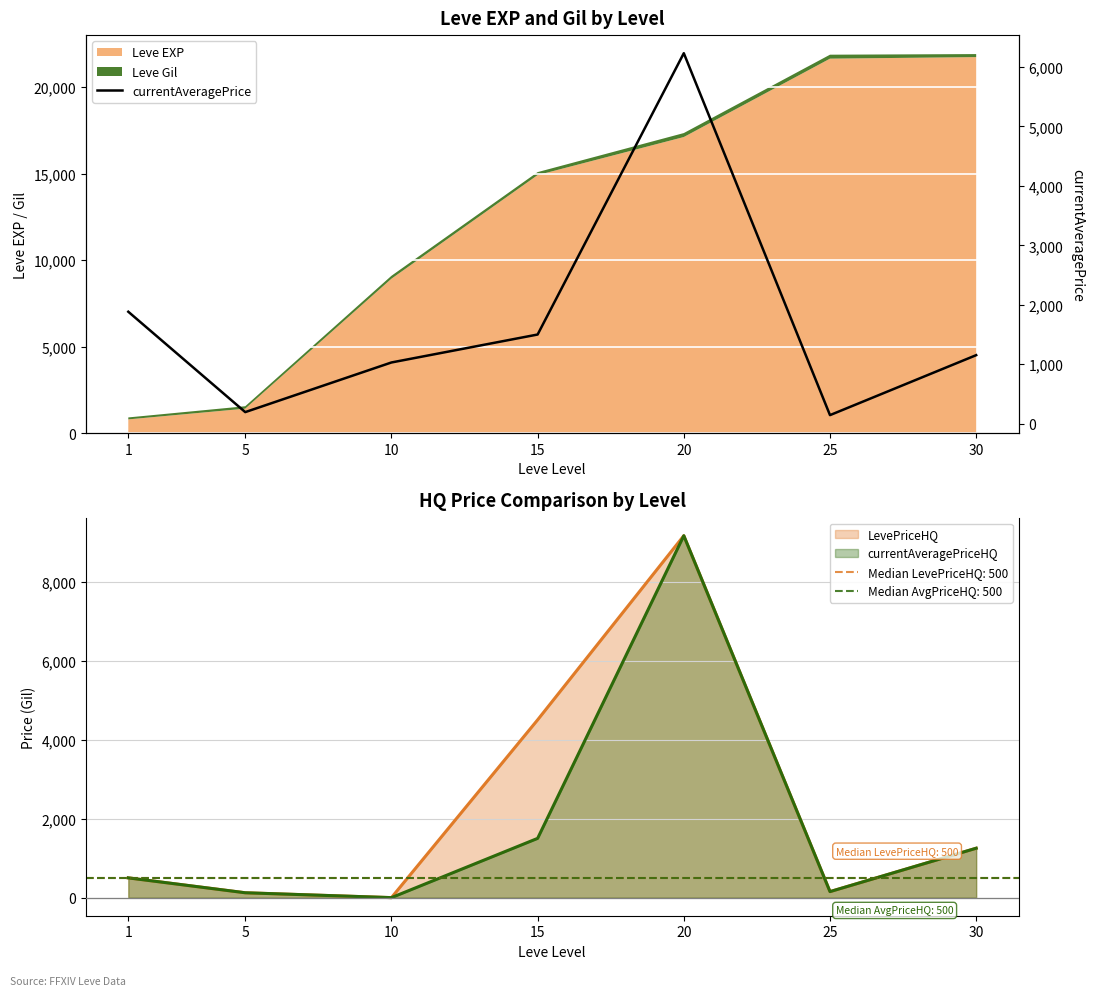

At which category does the chart reach its peak across all series?

20